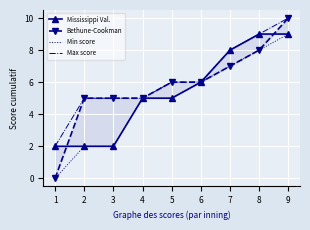

True or false: Max score and Mississippi Val. intersect in this chart.

False